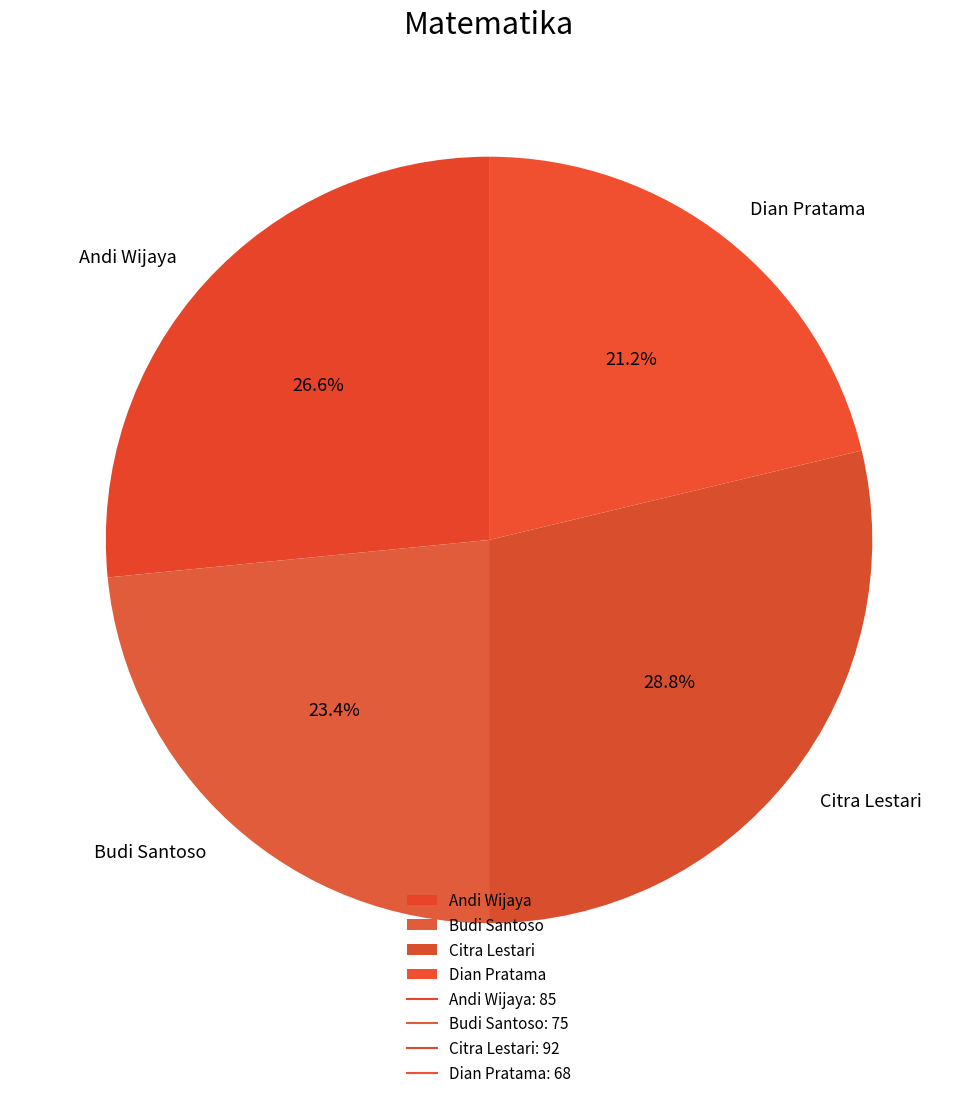

Count the number of slices in the pie.

4